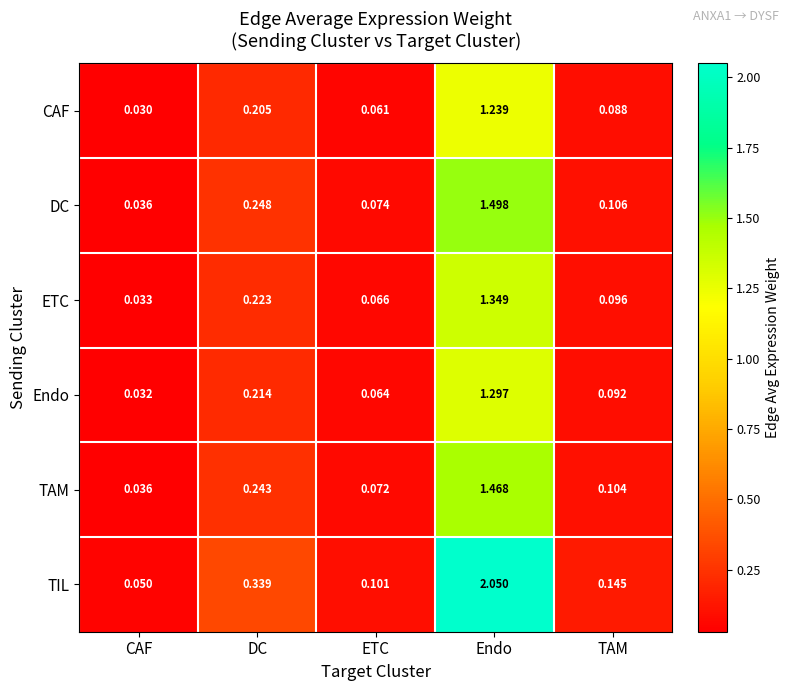

Is the value of ETC at TAM greater than the value of Endo at ETC?

Yes